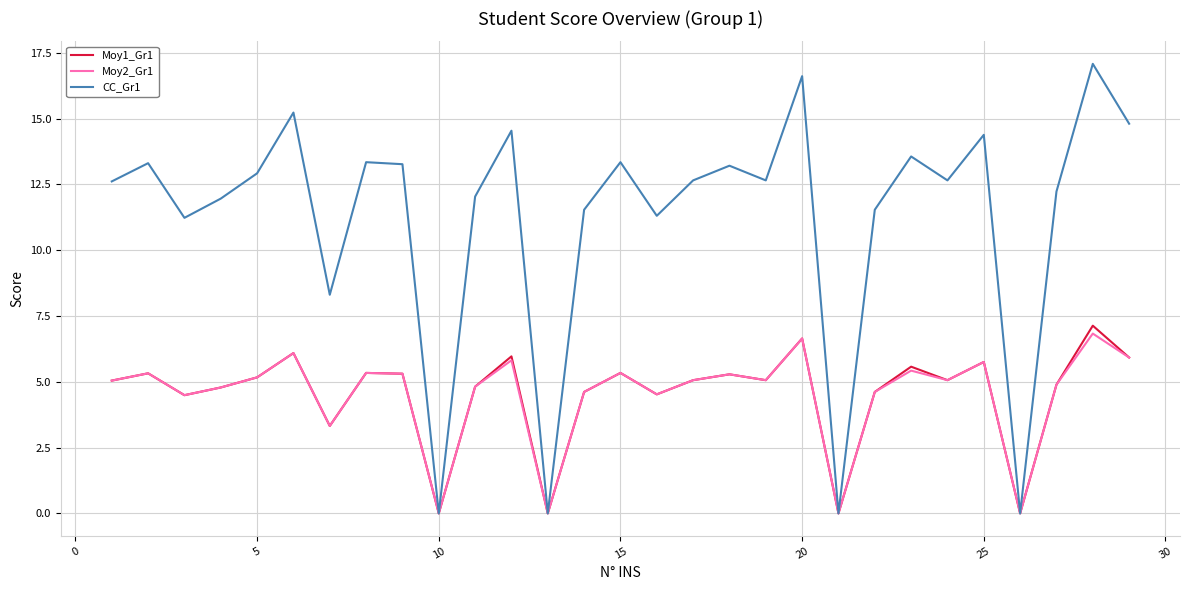

Which series has the widest spread of values?

CC_Gr1